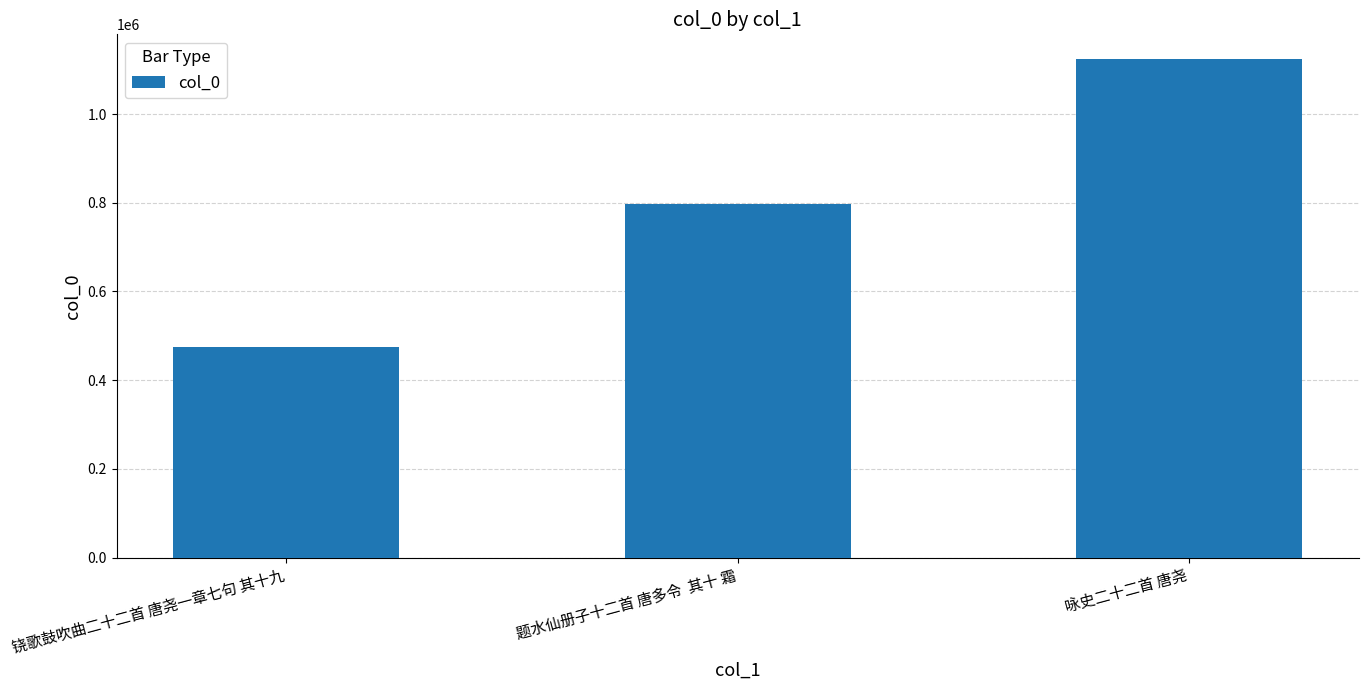

The chart shows a value of 475765 at 铙歌鼓吹曲二十二首 唐尧一章七句 其十九. True or false?

True